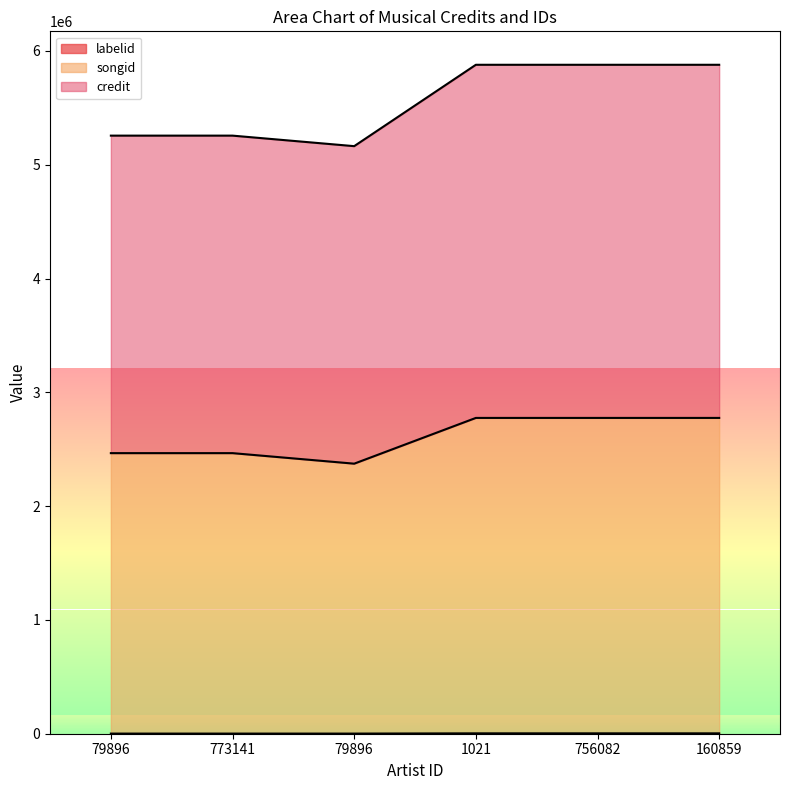

The value of labelid at 79896 is 8147673. True or false?

False